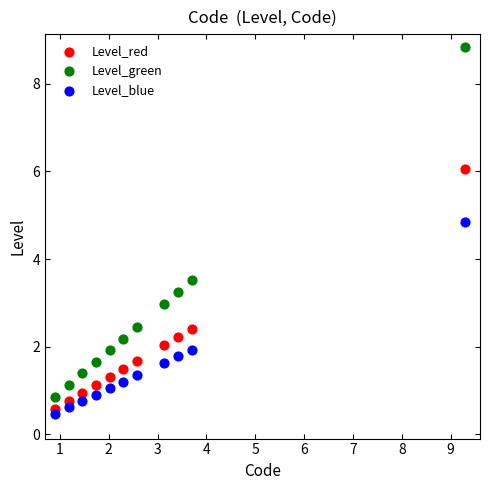

Across all series, what Y value is closest to 4?

3.5